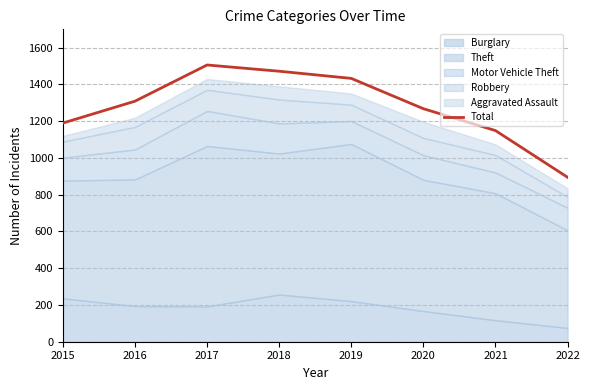

Which label corresponds to the smallest value in the chart?

2022